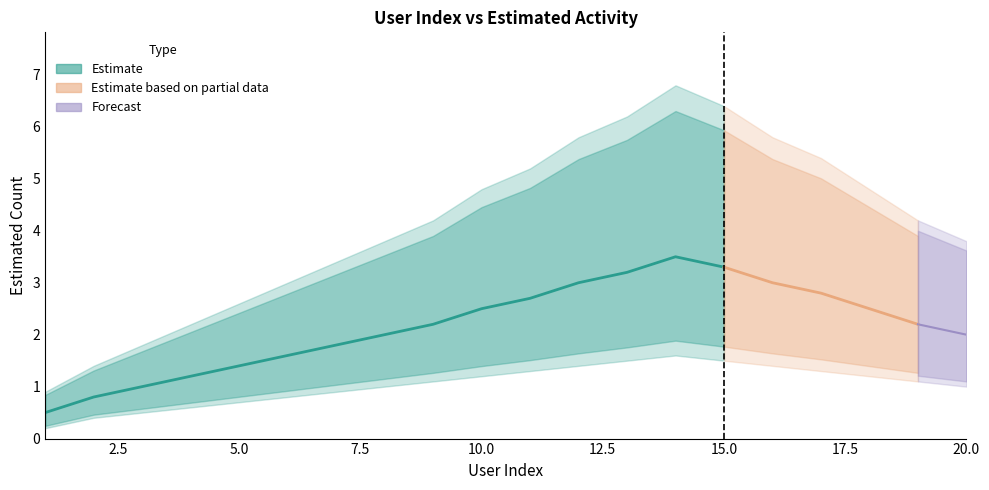

Reading left to right, extract all data points from this chart.

FirstLastName_count: 1=1.0	2=1.0	3=1.0	4=1.0	5=1.0	6=1.0	7=1.0	8=1.0	9=1.0	10=1.0	11=1.0	12=1.0	13=1.0	14=1.0	15=1.0	16=1.0	17=1.0	18=1.0	19=1.0	20=1.0
lower_bound: 1=0.2	2=0.4	3=0.5	4=0.6	5=0.7	6=0.8	7=0.9	8=1.0	9=1.1	10=1.2	11=1.3	12=1.4	13=1.5	14=1.6	15=1.5	16=1.4	17=1.3	18=1.2	19=1.1	20=1.0
mid_estimate: 1=0.5	2=0.8	3=1.0	4=1.2	5=1.4	6=1.6	7=1.8	8=2.0	9=2.2	10=2.5	11=2.7	12=3.0	13=3.2	14=3.5	15=3.3	16=3.0	17=2.8	18=2.5	19=2.2	20=2.0
upper_bound: 1=0.9	2=1.4	3=1.8	4=2.2	5=2.6	6=3.0	7=3.4	8=3.8	9=4.2	10=4.8	11=5.2	12=5.8	13=6.2	14=6.8	15=6.4	16=5.8	17=5.4	18=4.8	19=4.2	20=3.8